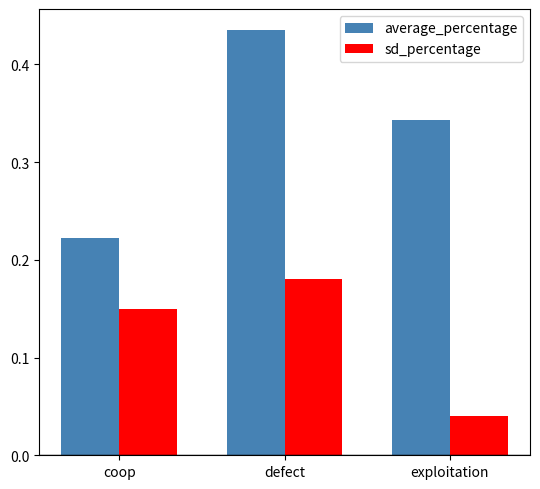

Rank the series by their maximum value, from highest to lowest.

average_percentage, sd_percentage